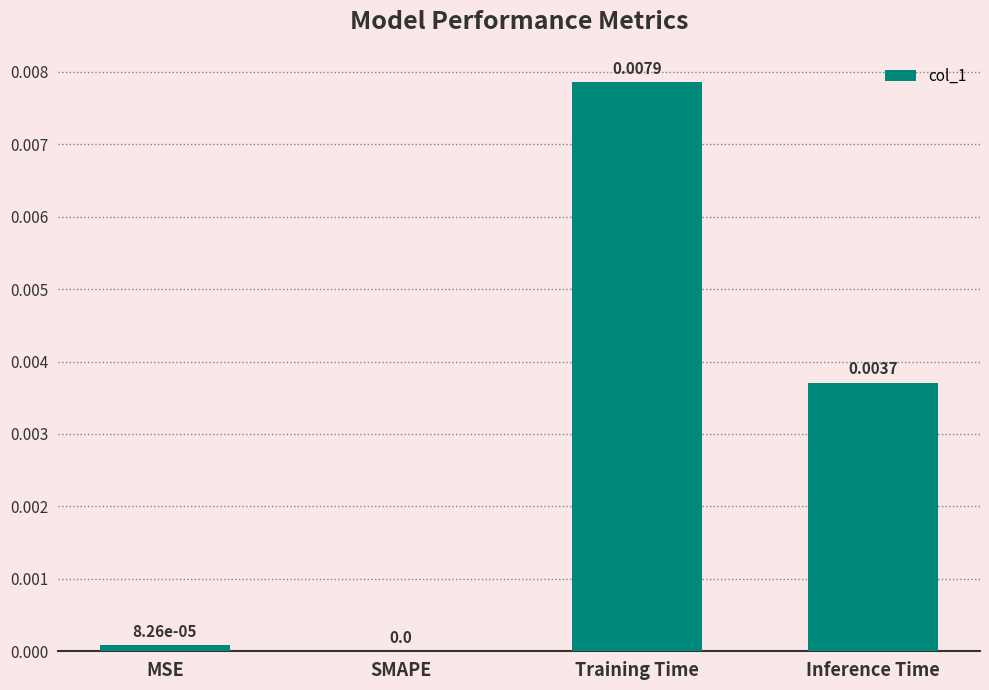

At which label is the value closest to 0?

SMAPE